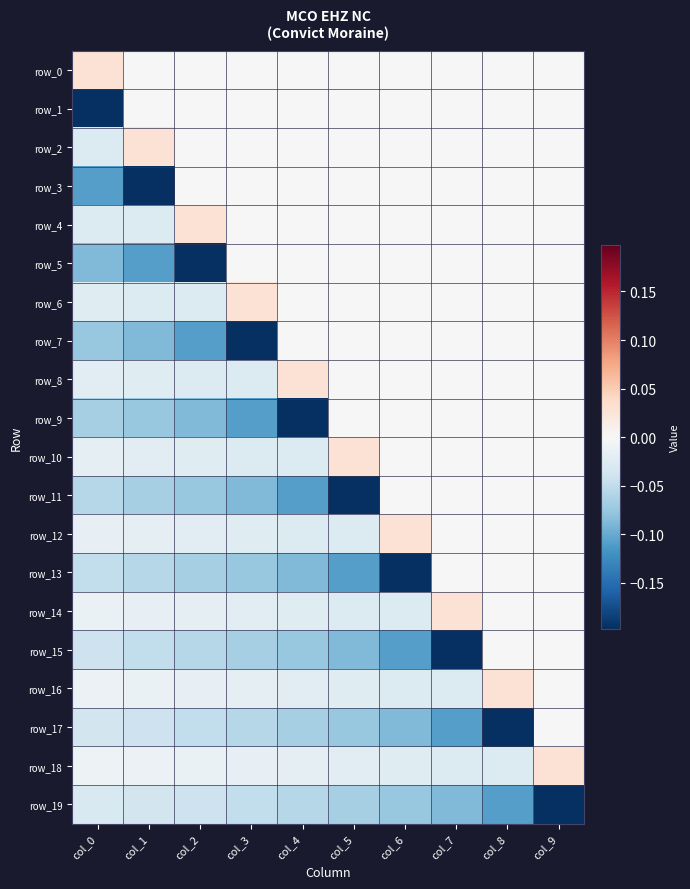

What is the sum of all row_5 values?

-0.4